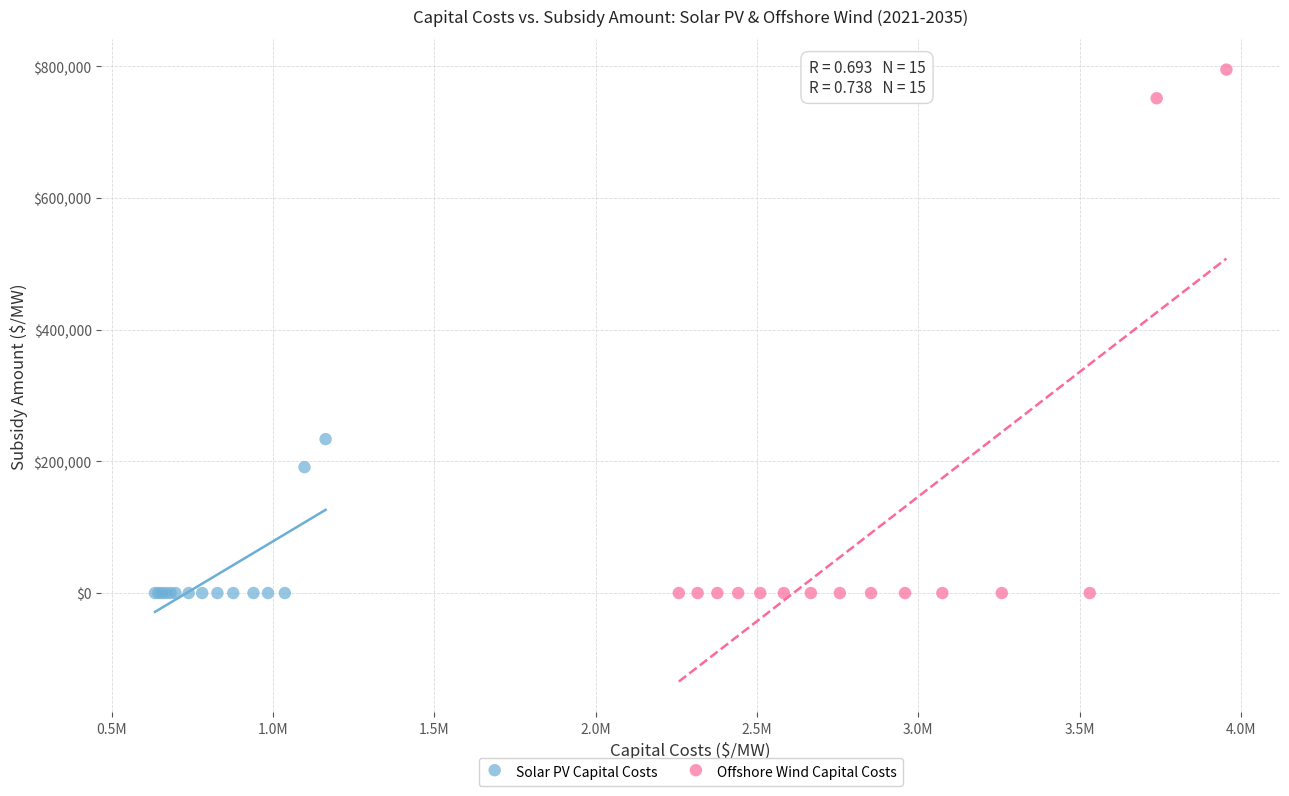

Which series reaches the maximum Y coordinate?

Offshore Wind Capital Costs